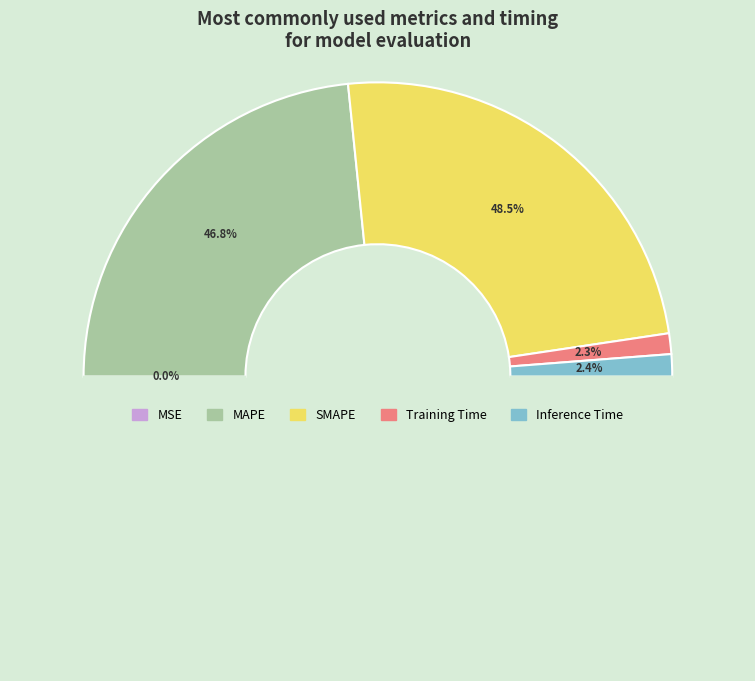

How many segments does this pie chart have?

5